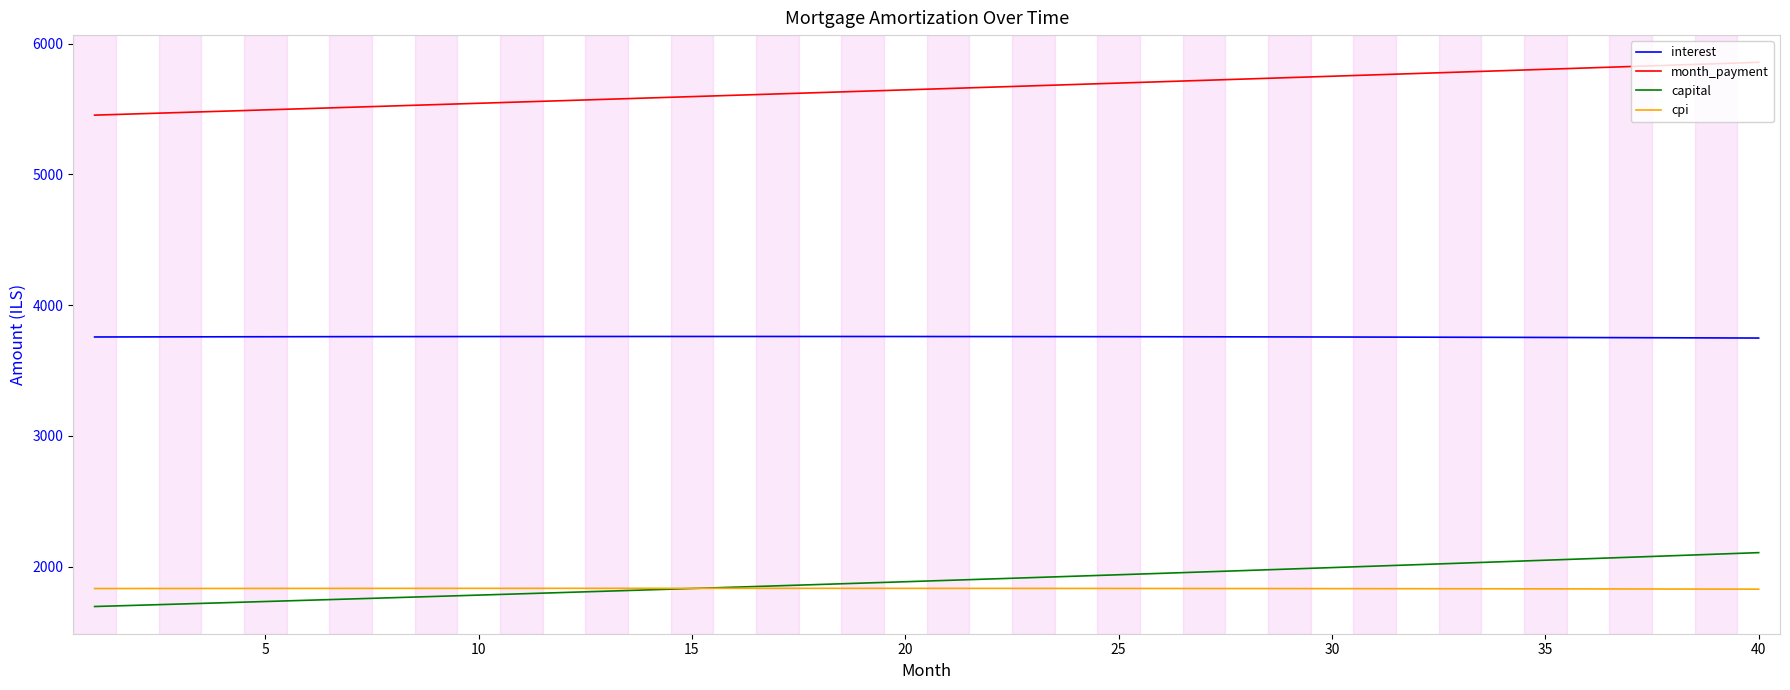

Which series has the largest total across all categories?

month_payment